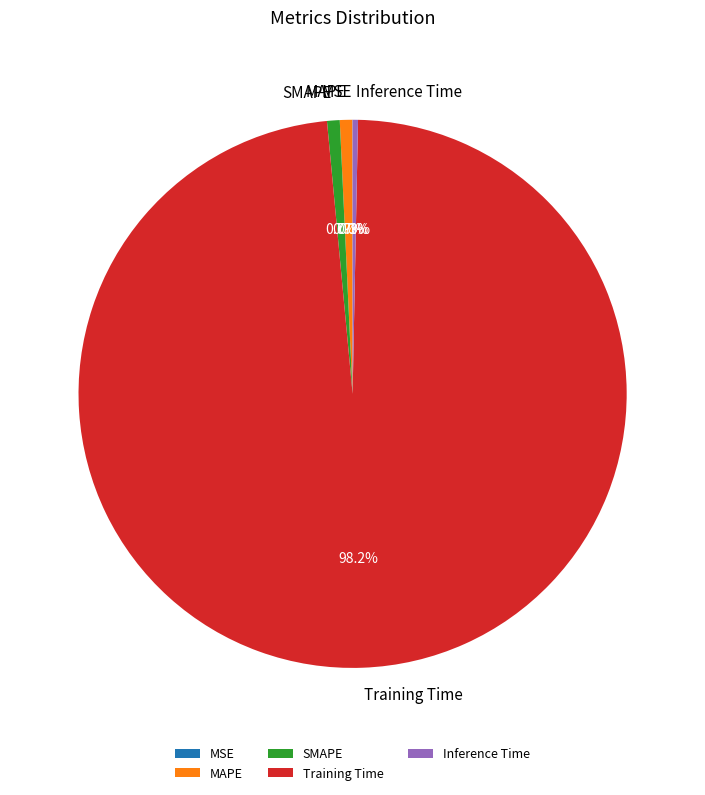

True or false: Inference Time accounts for 0% of the total.

True